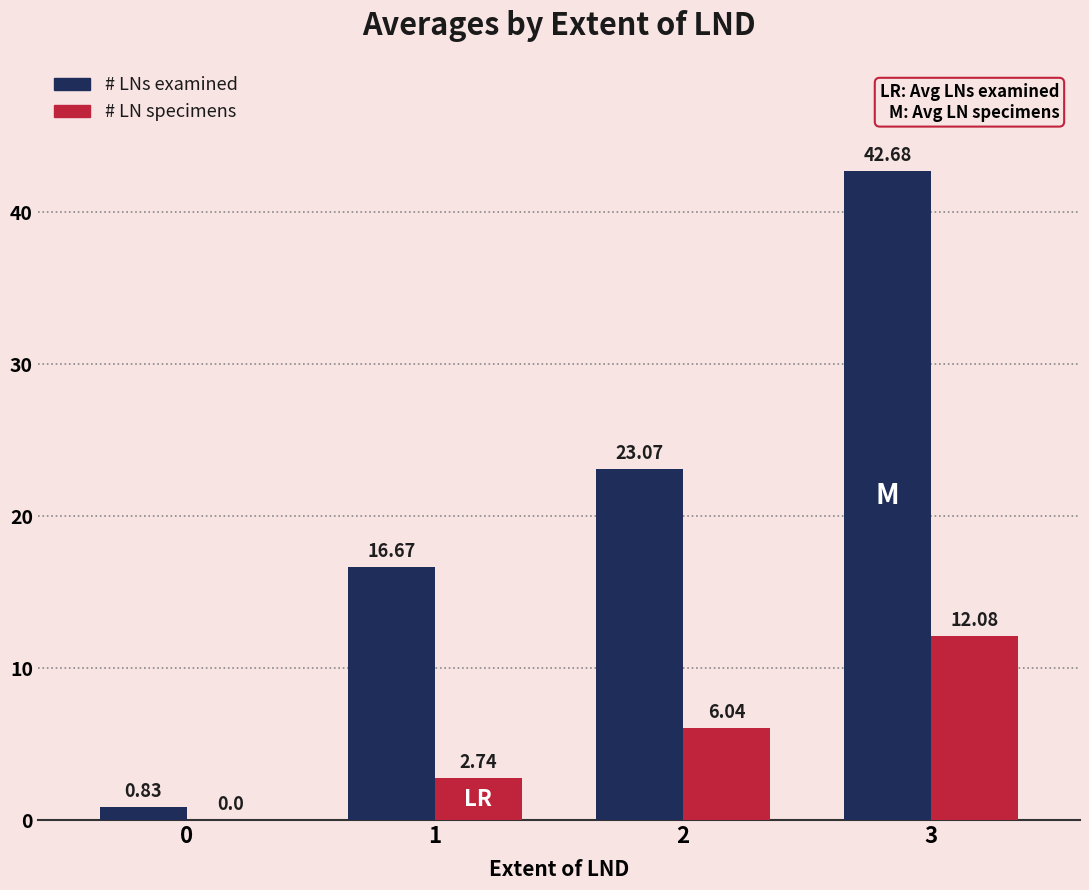

What is the sum of the # LNs examined values at 1 and 3?

59.4